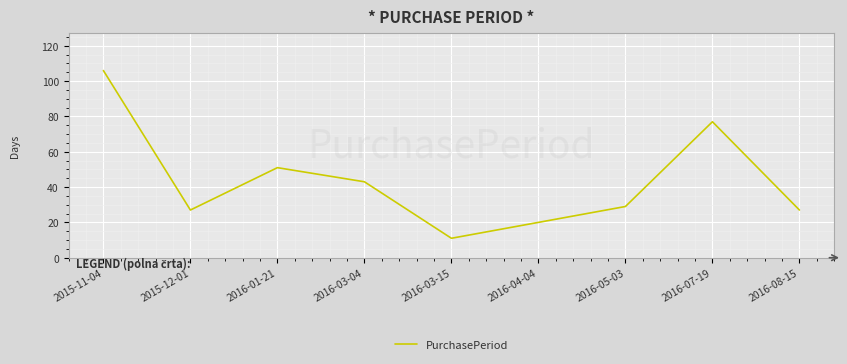

Does the chart display data point markers on the line(s)?

No